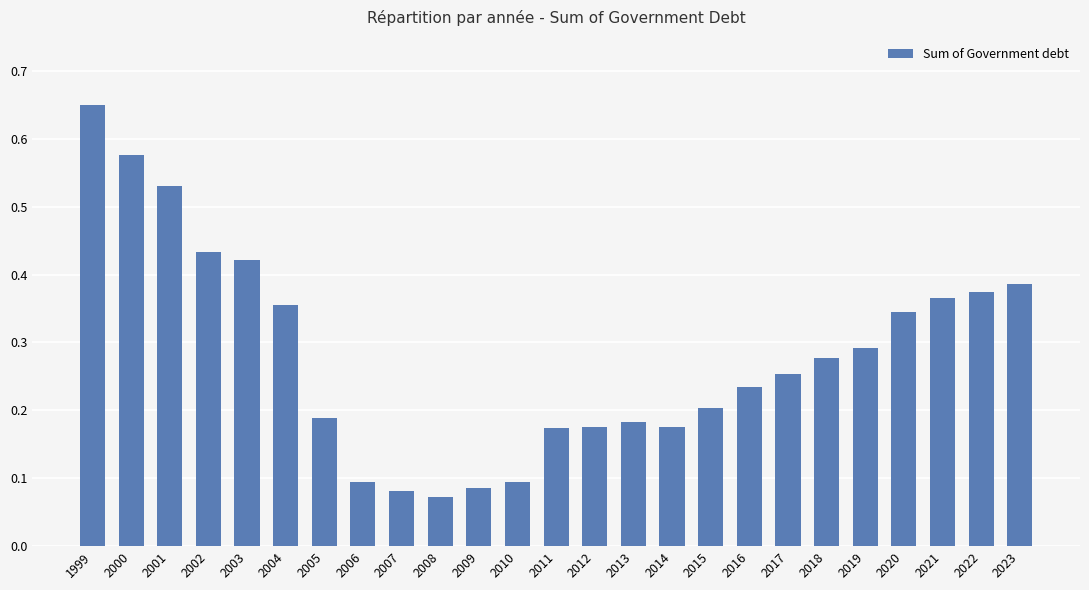

The value at 2012 is 0.2. True or false?

True